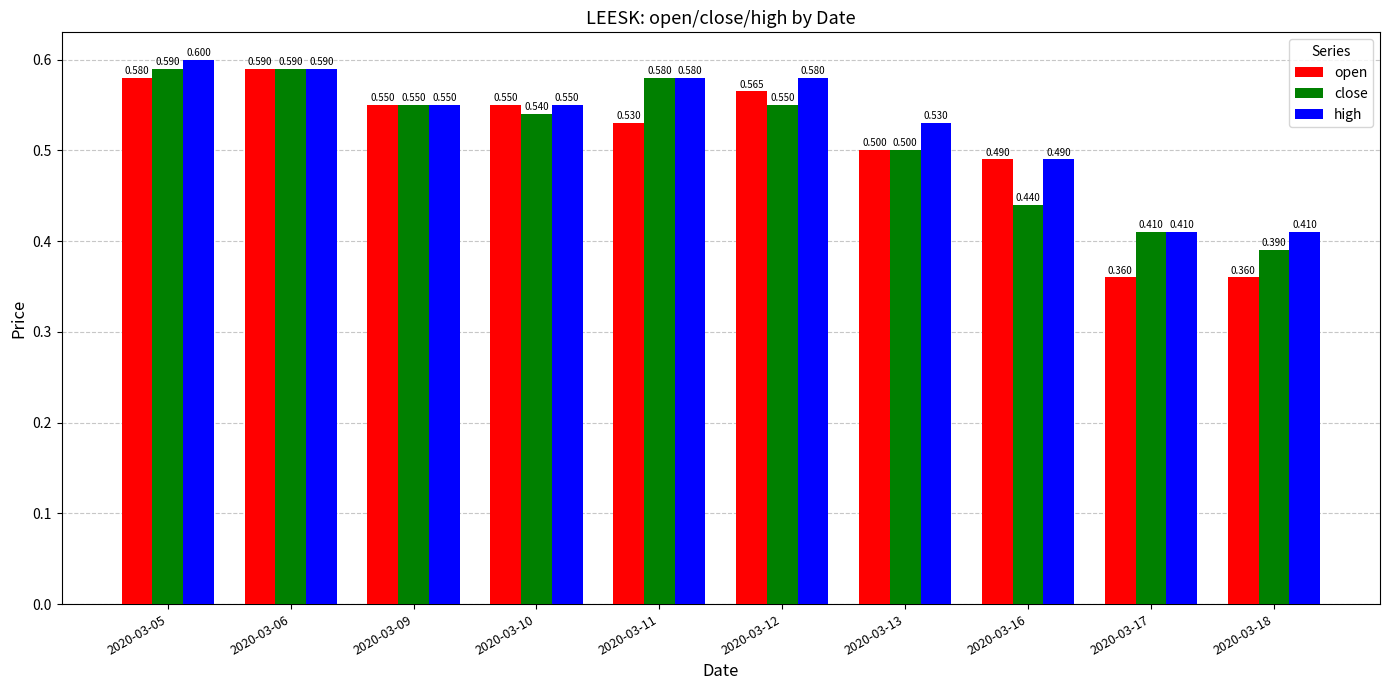

Which series has the largest range (max minus min)?

open